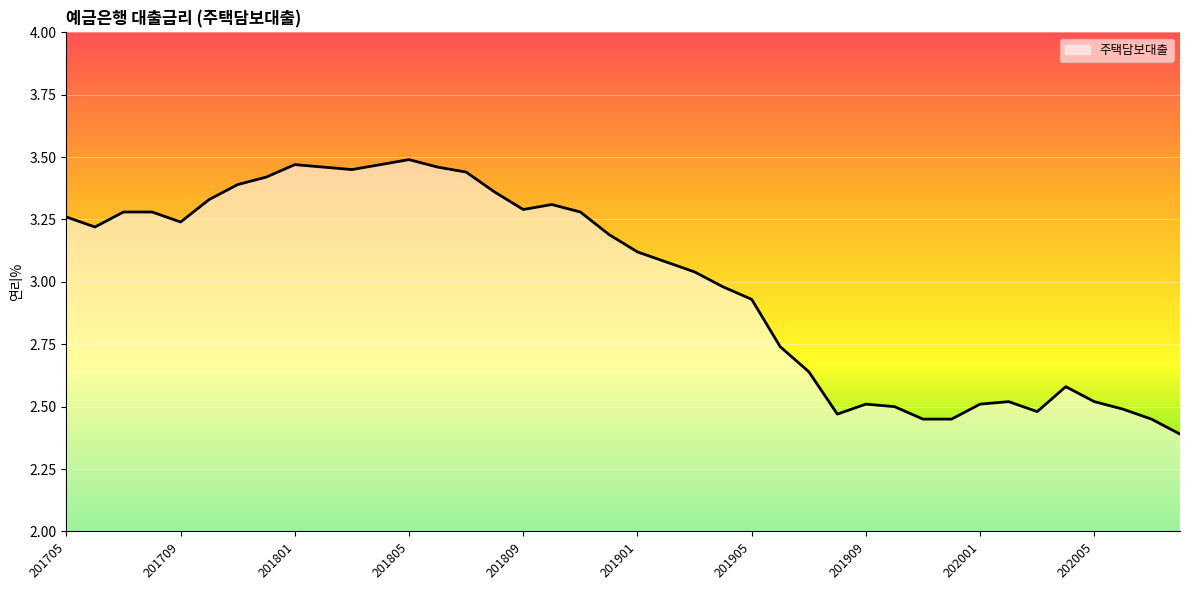

What is the smallest value displayed?

2.4